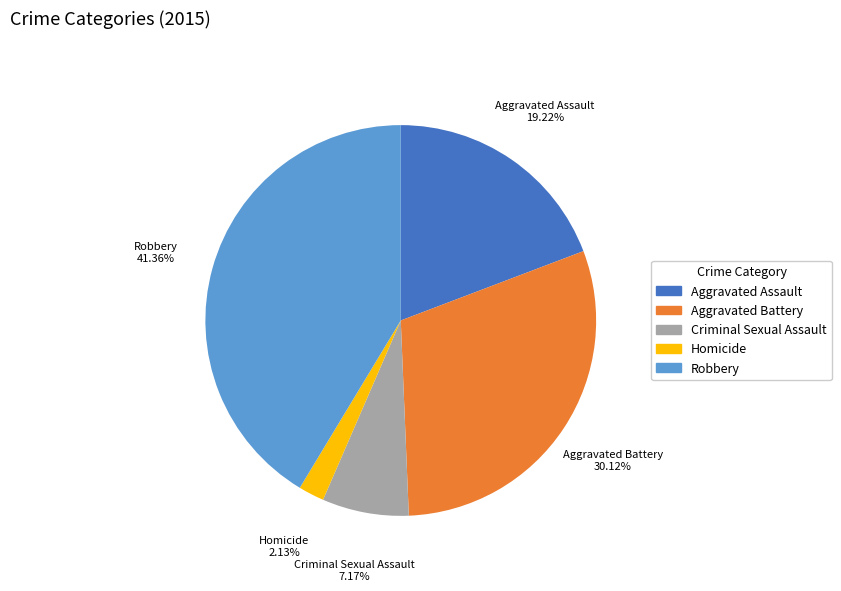

Combined, do Robbery and Criminal Sexual Assault account for over 50%?

No